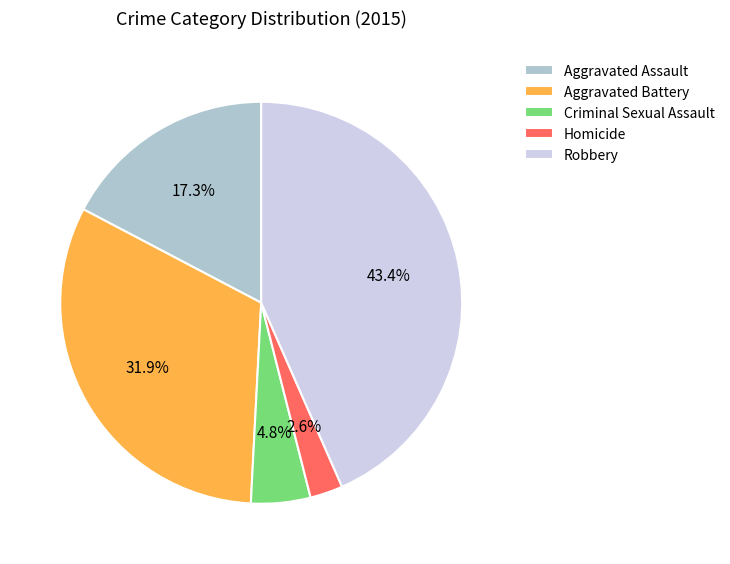

What is the smallest slice in the pie chart?

Homicide